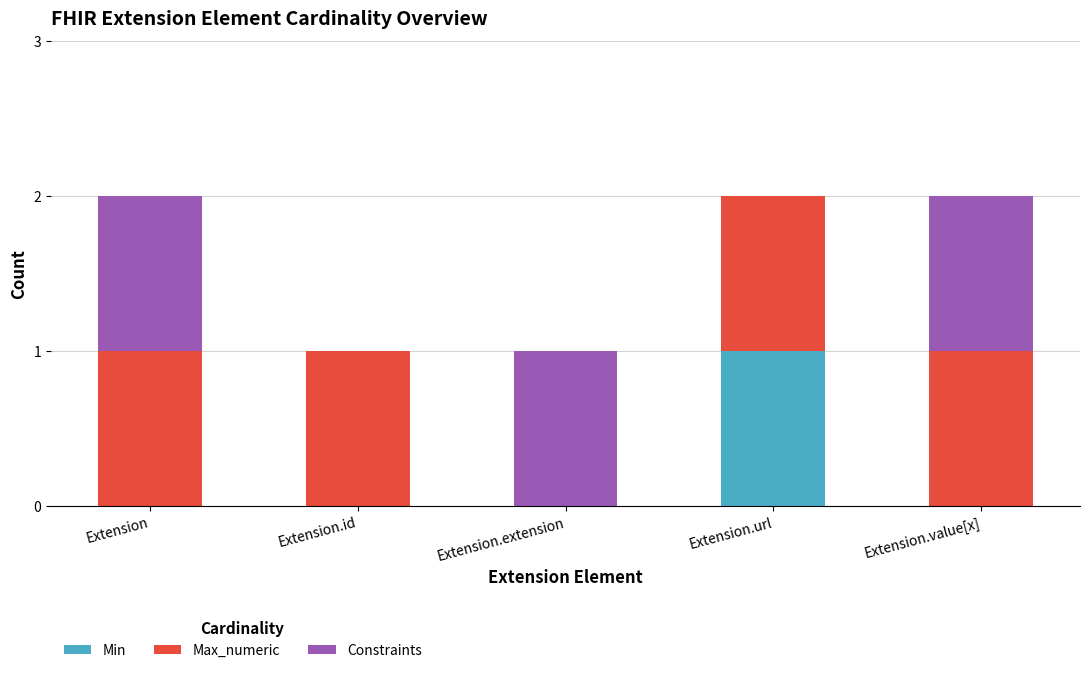

Reading right to left, what are the values for Min?

Extension.value[x]=0	Extension.url=1	Extension.extension=0	Extension.id=0	Extension=0